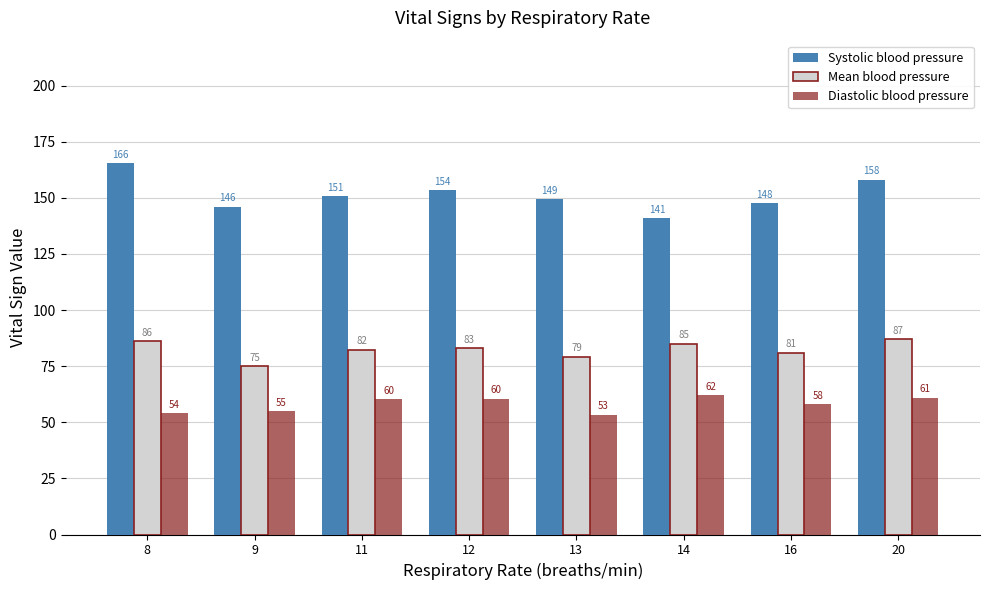

Rank the categories by Mean blood pressure value from highest to lowest.

20, 8, 14, 12, 11, 16, 13, 9